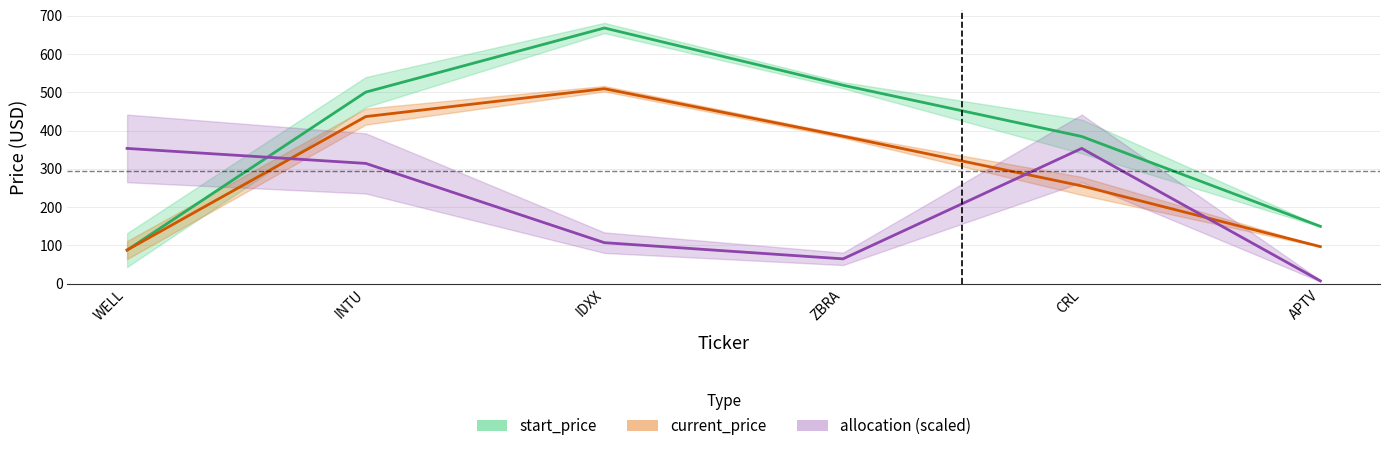

What are all the series names shown in the legend?

start_price, current_price, allocation